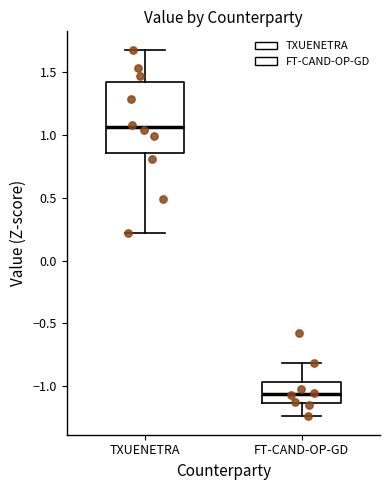

Which box has the lowest median line?

FT-CAND-OP-GD